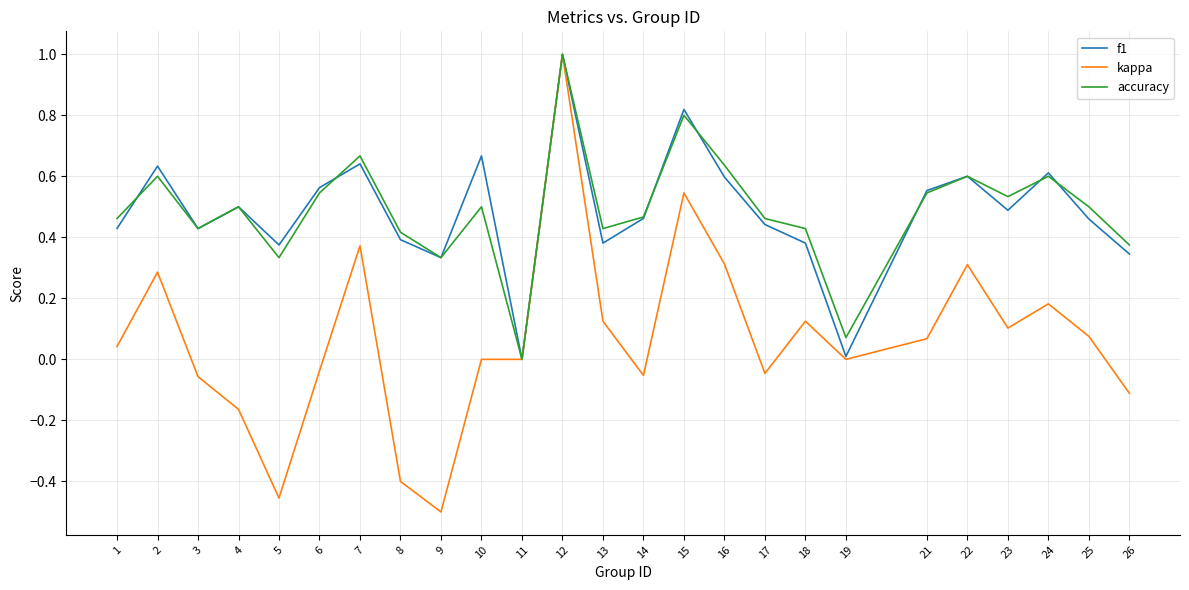

Which series has the largest range (max minus min)?

kappa